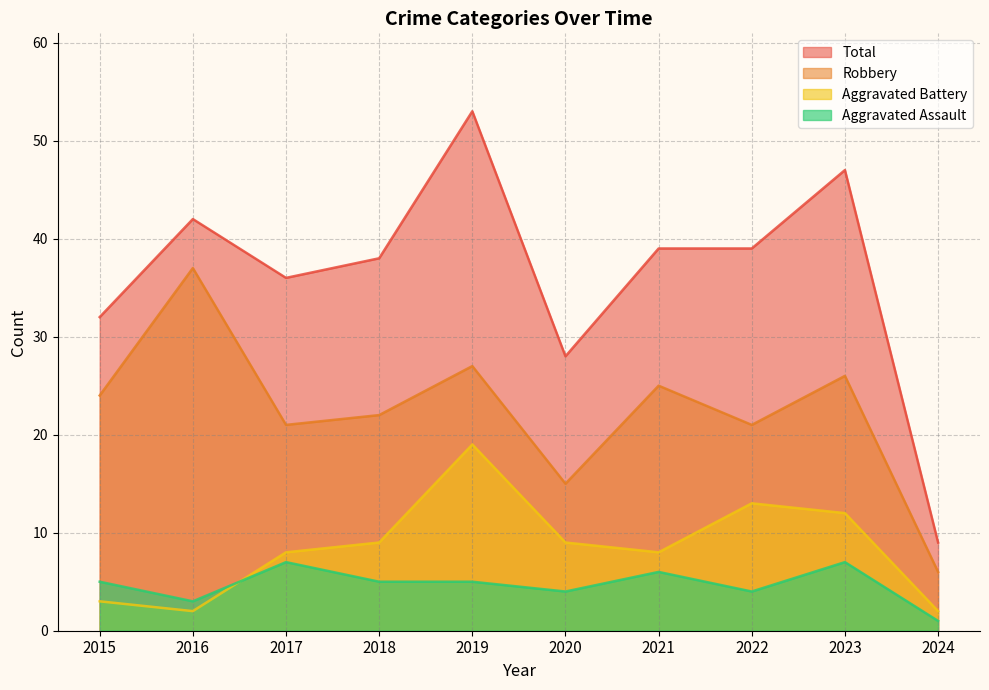

Between 2015 and 2022, which series saw the biggest shift?

Aggravated Battery